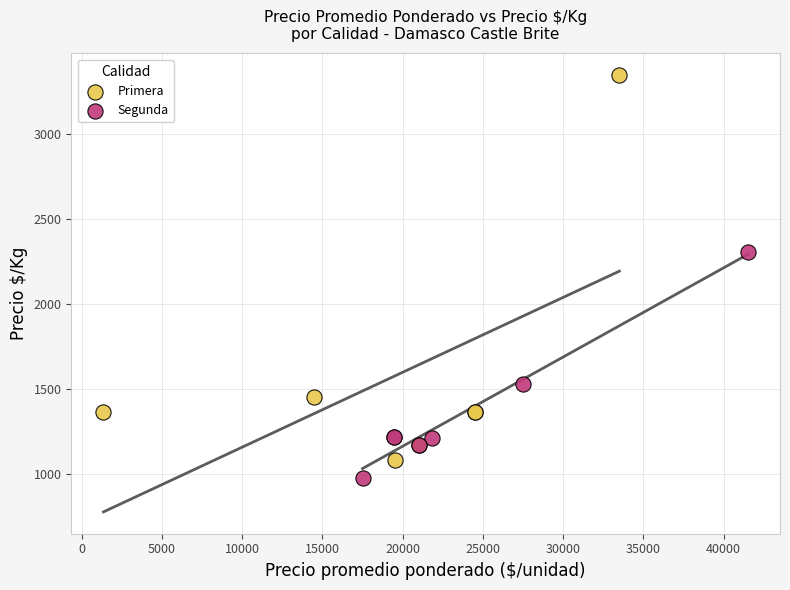

What are all the series names shown in the legend?

Primera, Segunda